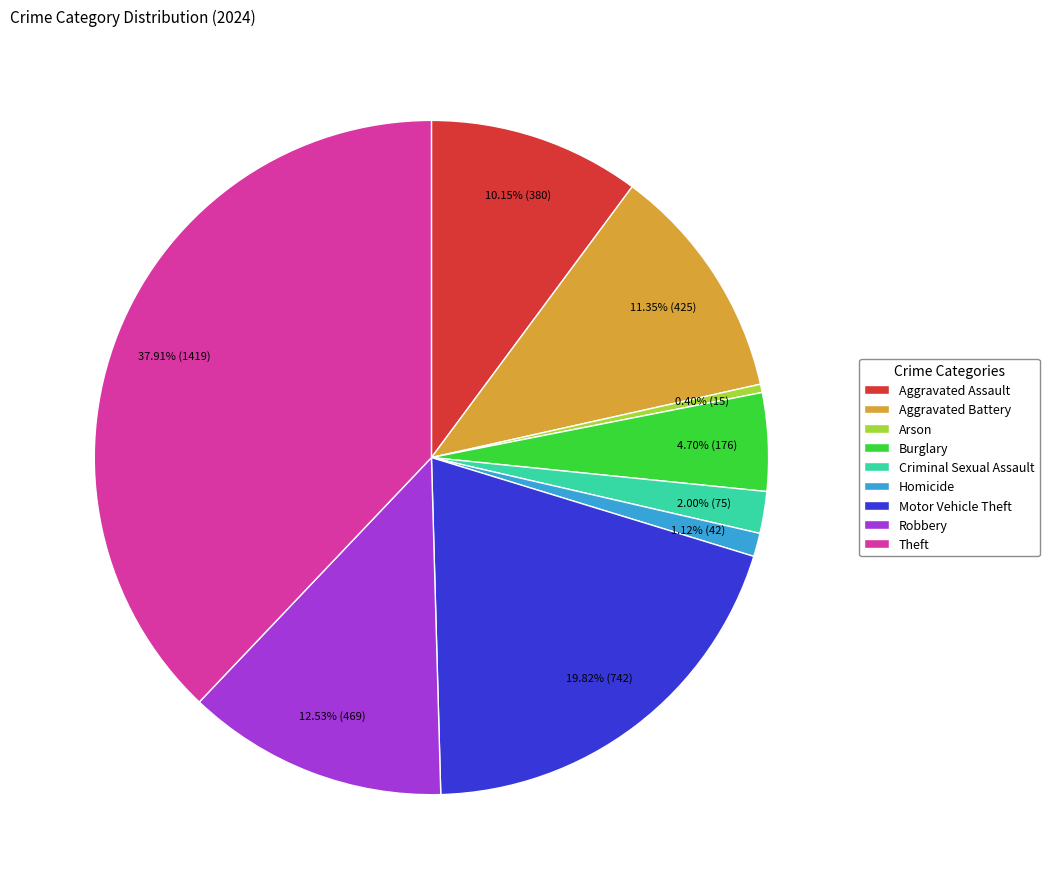

To the nearest percent, what portion does Motor Vehicle Theft represent?

20%